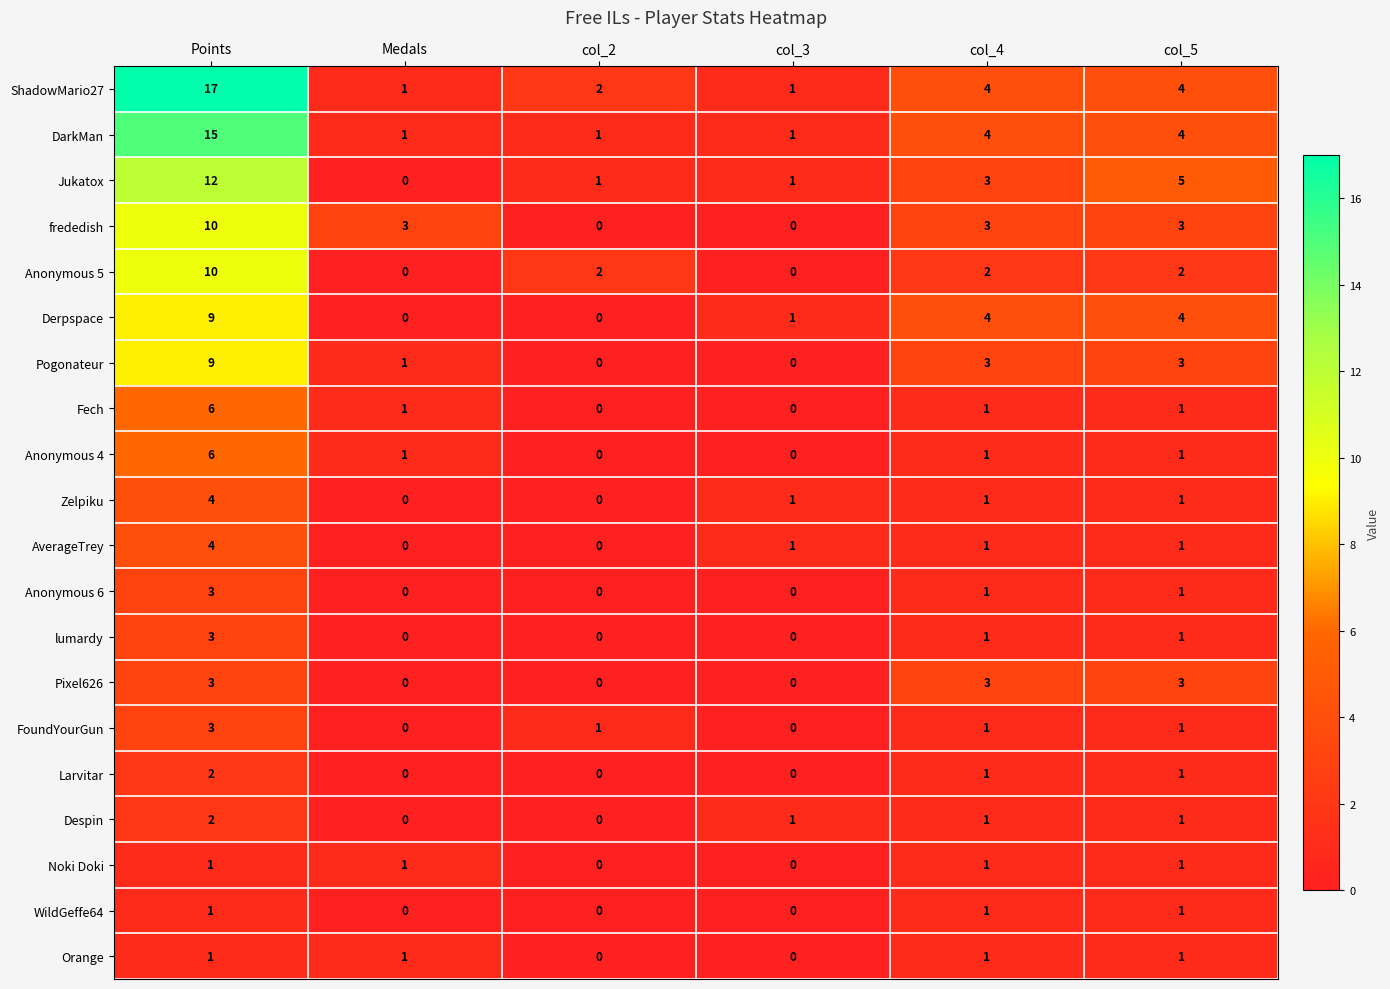

Which category has the highest value across all series?

Points